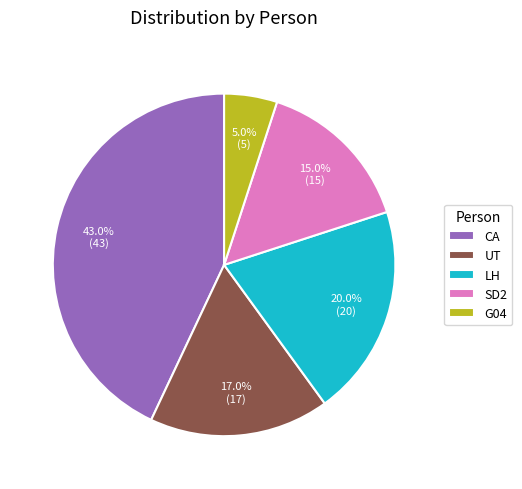

How many segments does this pie chart have?

5